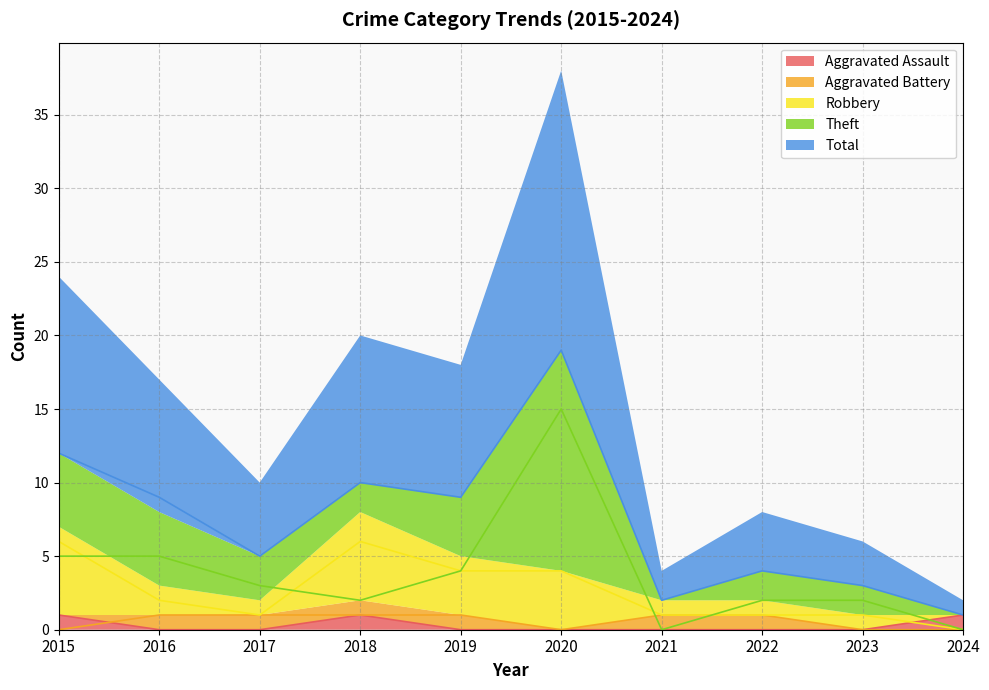

Is it true that Aggravated Battery equals 1 at 2022?

True